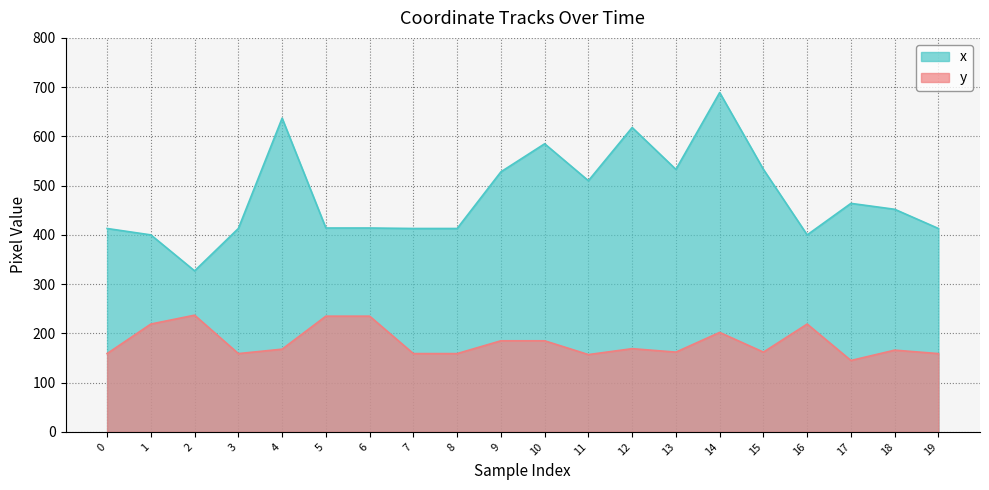

Is it true that x equals 533 at 15?

True